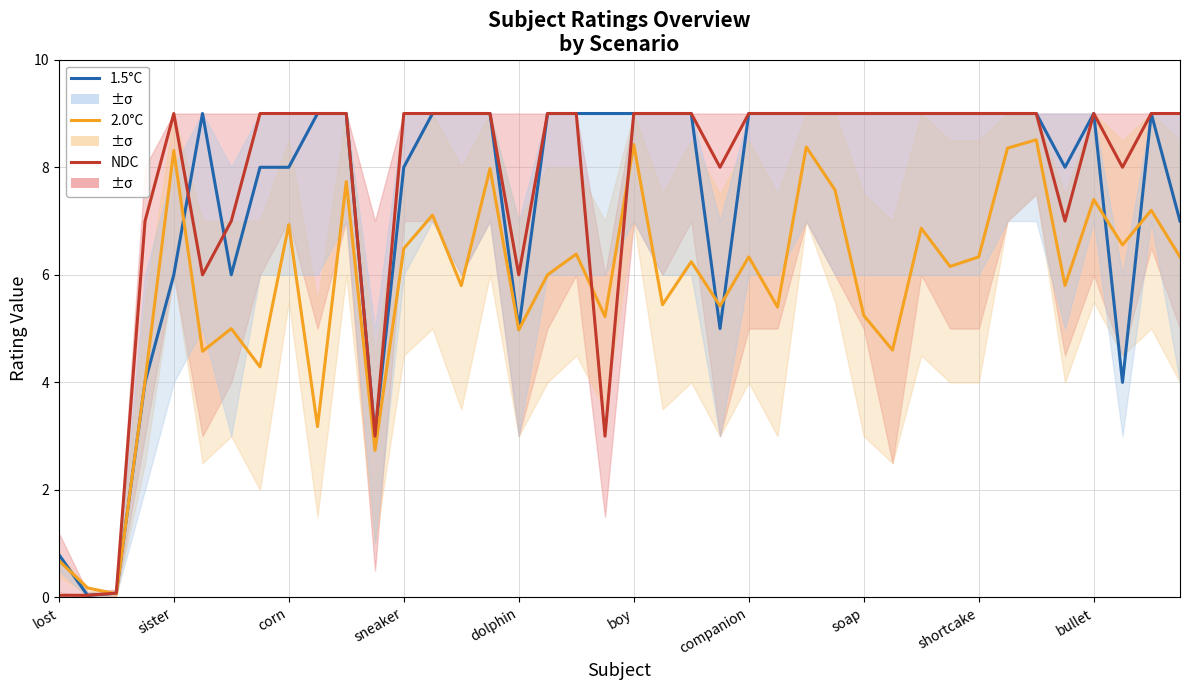

Which series has the largest total across all categories?

NDC